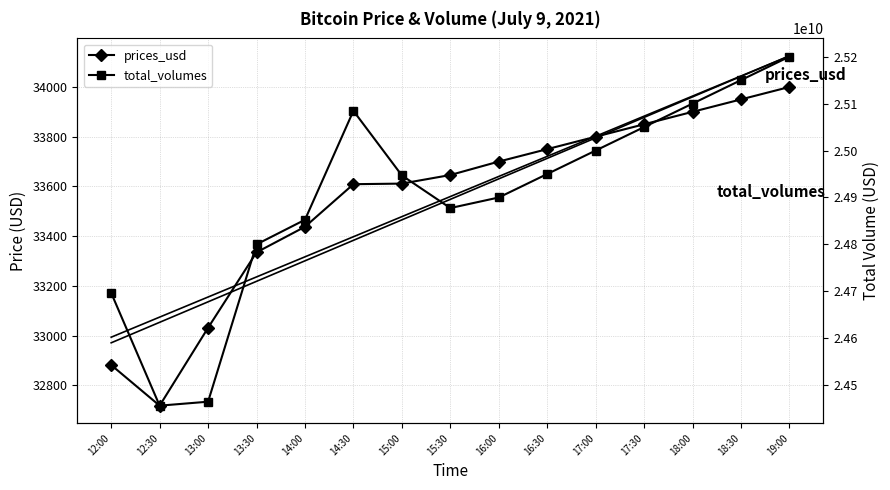

Read the prices_usd value at 15:30.

33645.9